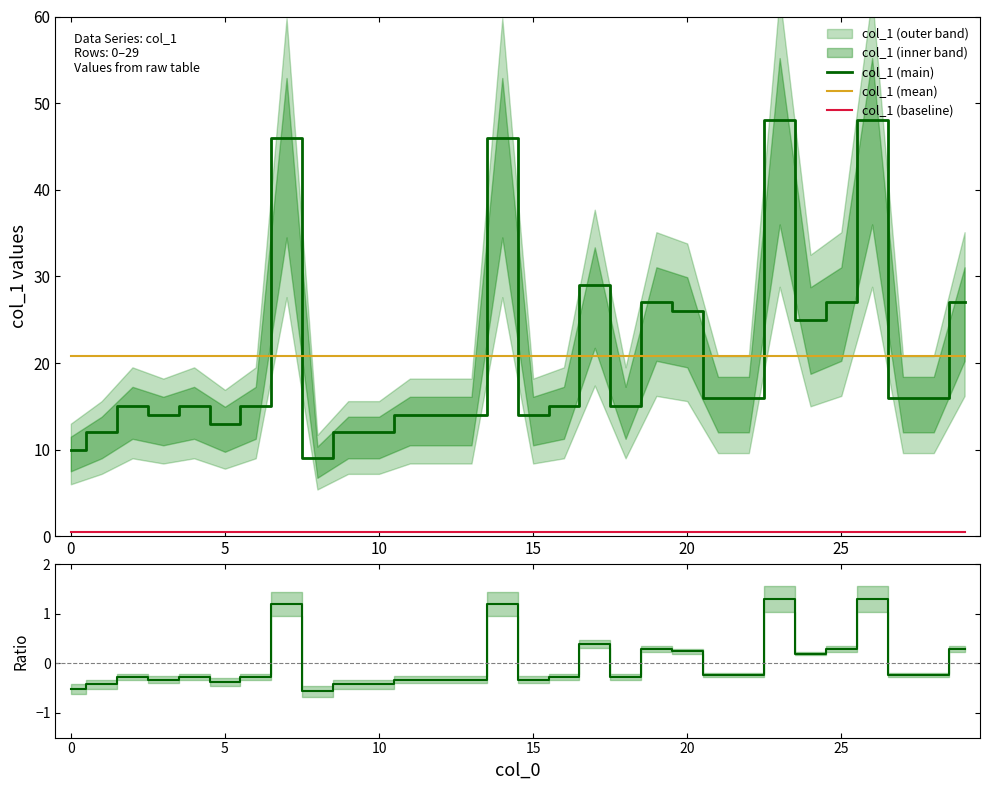

Reading left to right, extract all data points from this chart.

col_1 (main): 10.0	12.0	15.0	14.0	15.0	13.0	15.0	46.0	9.0	12.0	12.0	14.0	14.0	14.0	46.0	14.0	15.0	29.0	15.0	27.0	26.0	16.0	16.0	48.0	25.0	27.0	48.0	16.0	16.0	27.0
col_1 (mean): 20.9	20.9	20.9	20.9	20.9	20.9	20.9	20.9	20.9	20.9	20.9	20.9	20.9	20.9	20.9	20.9	20.9	20.9	20.9	20.9	20.9	20.9	20.9	20.9	20.9	20.9	20.9	20.9	20.9	20.9
col_1 (baseline): 0.5	0.5	0.5	0.5	0.5	0.5	0.5	0.5	0.5	0.5	0.5	0.5	0.5	0.5	0.5	0.5	0.5	0.5	0.5	0.5	0.5	0.5	0.5	0.5	0.5	0.5	0.5	0.5	0.5	0.5
Ratio: -0.5	-0.4	-0.3	-0.3	-0.3	-0.4	-0.3	1.2	-0.6	-0.4	-0.4	-0.3	-0.3	-0.3	1.2	-0.3	-0.3	0.4	-0.3	0.3	0.2	-0.2	-0.2	1.3	0.2	0.3	1.3	-0.2	-0.2	0.3